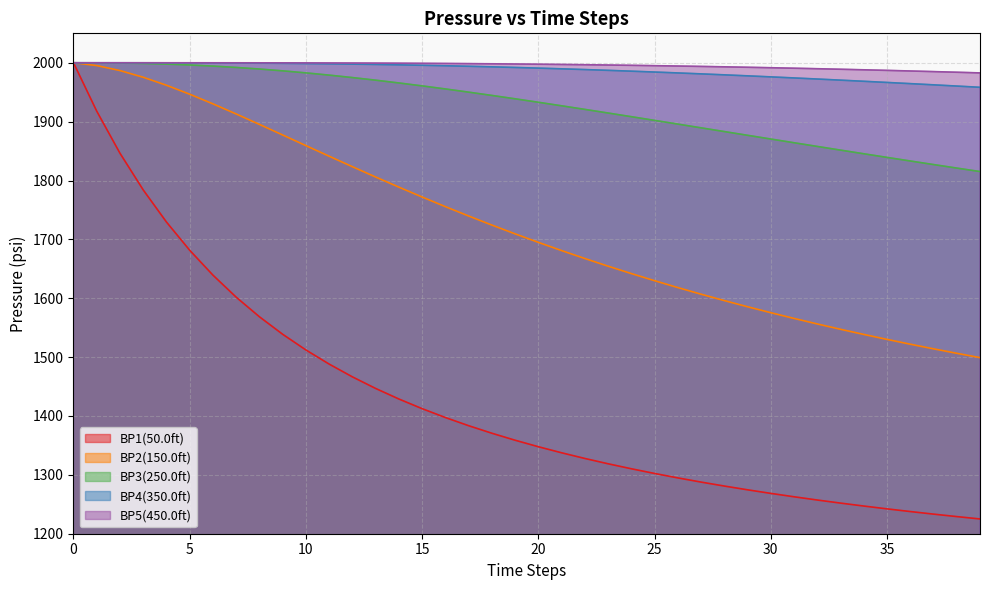

What is the difference between the maximum and minimum values in the BP1(50.0ft) series?

774.9